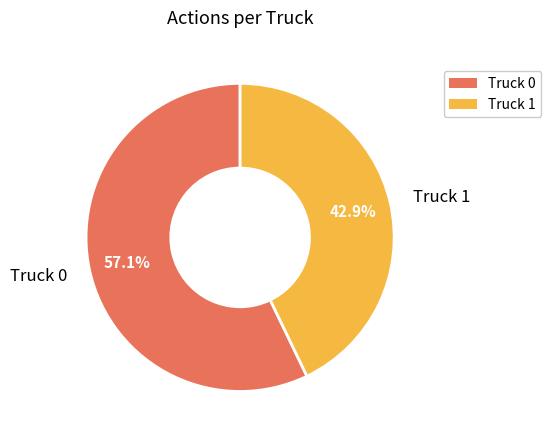

Between Truck 1 and Truck 0, which is larger?

Truck 0